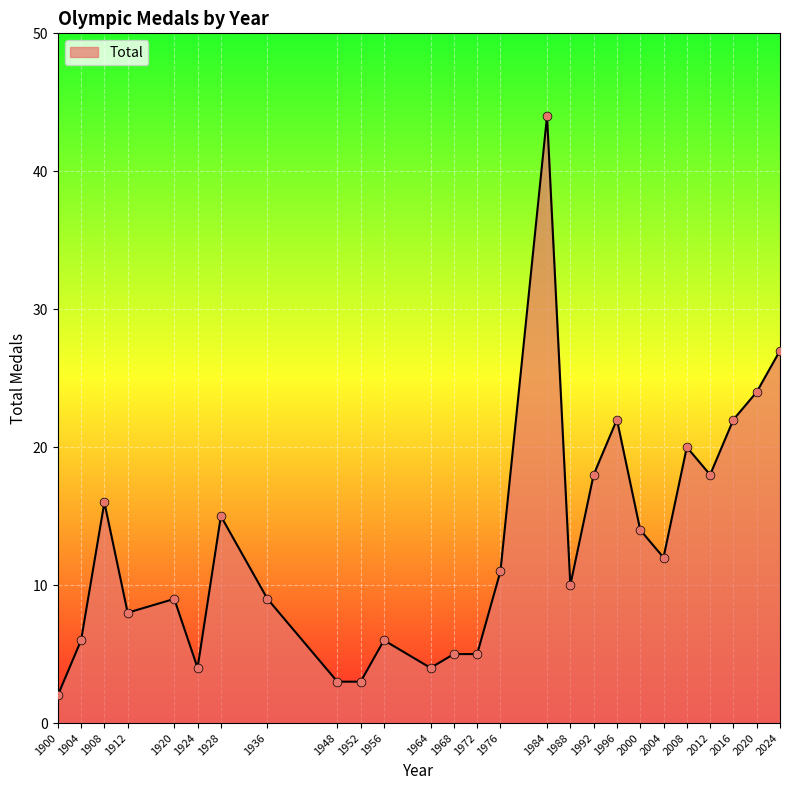

Between 1936 and 2020, which is larger?

2020